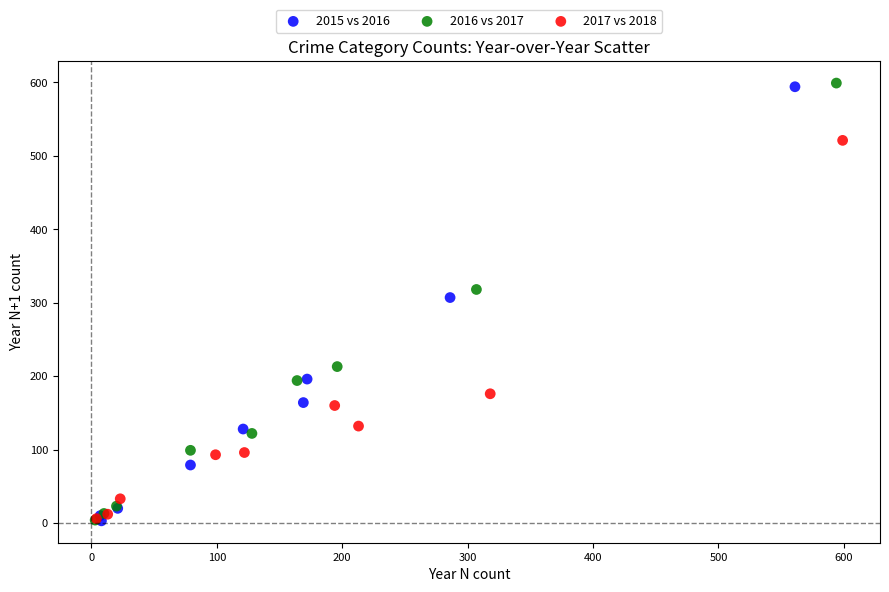

Which series has the largest Y range (max minus min)?

2016 vs 2017